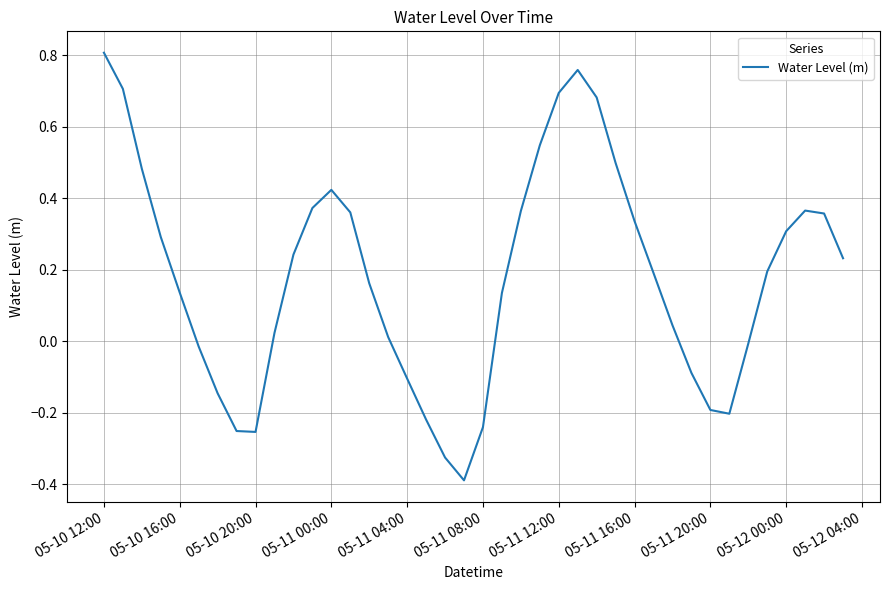

What is the difference between the maximum and minimum values?

1.2